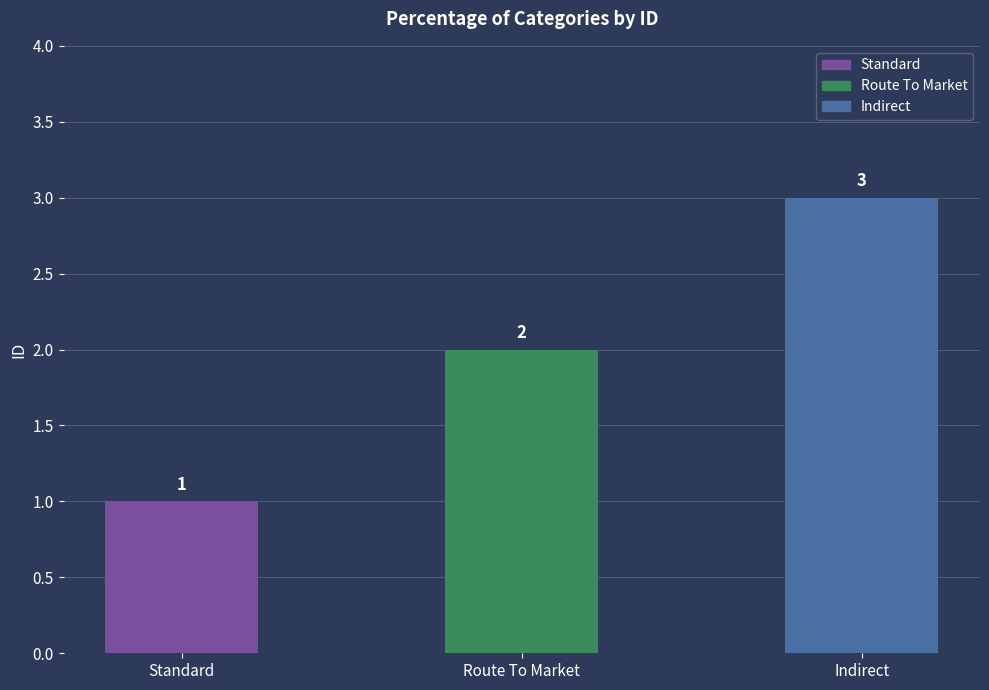

List the labels in order of value, largest first.

Indirect, Route To Market, Standard